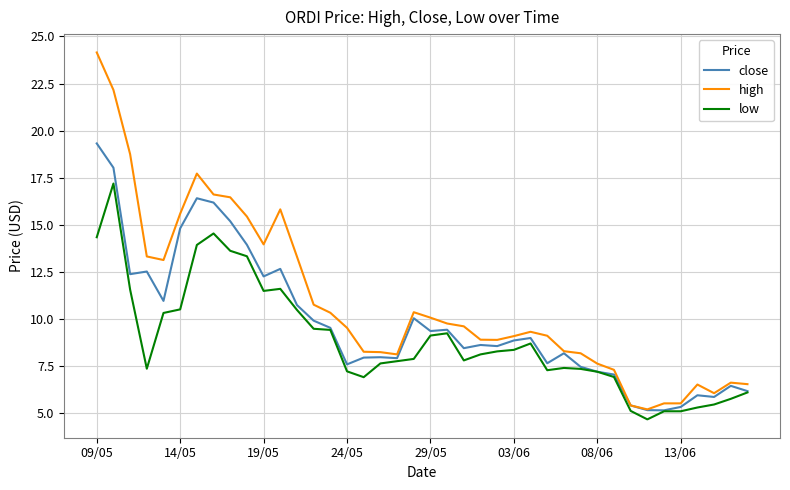

Rank the series by their average value, from lowest to highest.

low, close, high